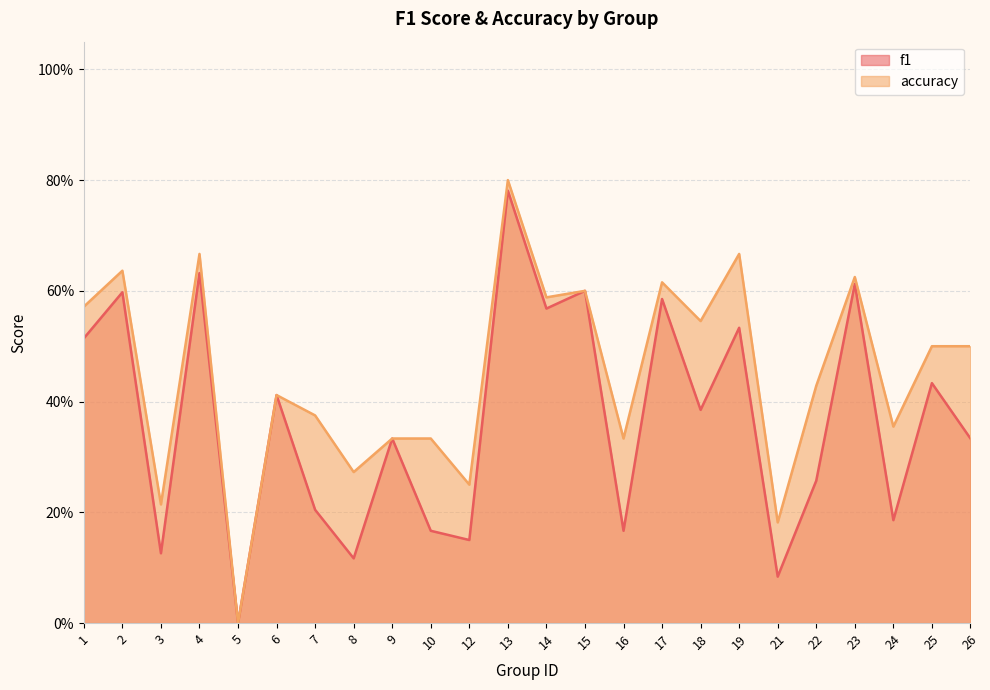

Does the chart have visible grid lines?

Yes